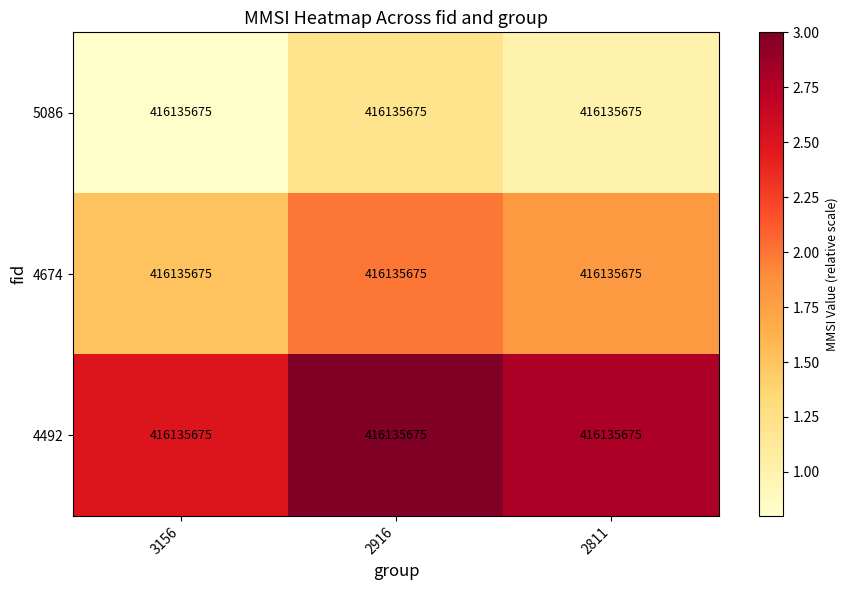

Count the 4674 values in the range 1 to 2.

3